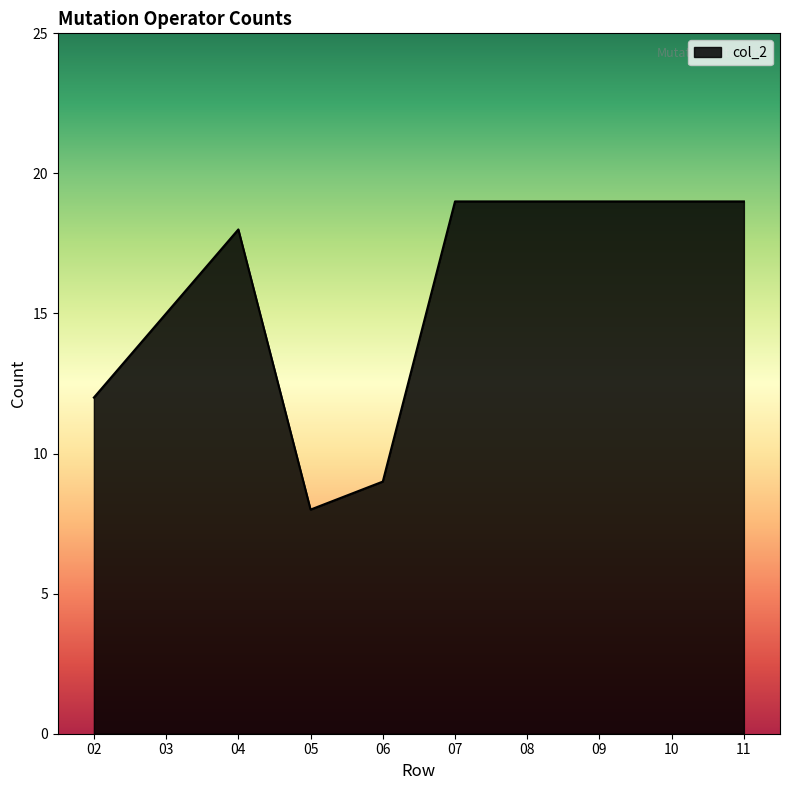

What is the change in value from 06 to 10?

+10